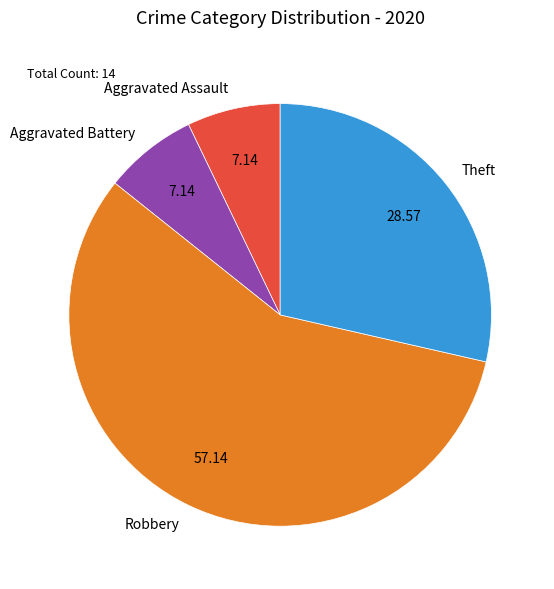

Approximately how many times larger is the value at Aggravated Assault compared to Aggravated Battery?

1.0